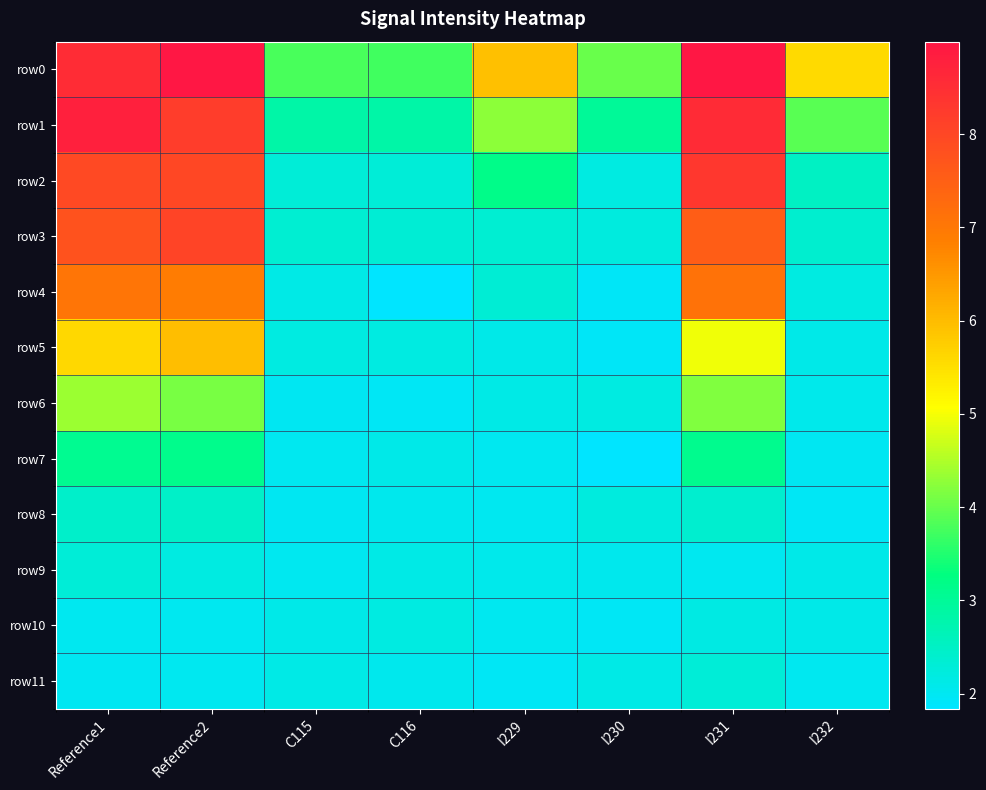

Reading left to right, what are all the values shown in this chart?

row0: Reference1=8.5	Reference2=9.0	C115=3.8	C116=3.7	I229=5.9	I230=4.0	I231=9.0	I232=5.6
row1: Reference1=8.8	Reference2=8.2	C115=2.8	C116=2.8	I229=4.3	I230=3.0	I231=8.6	I232=3.9
row2: Reference1=7.9	Reference2=8.0	C115=2.3	C116=2.3	I229=3.2	I230=2.2	I231=8.3	I232=2.5
row3: Reference1=7.8	Reference2=8.1	C115=2.4	C116=2.3	I229=2.4	I230=2.2	I231=7.5	I232=2.4
row4: Reference1=7.1	Reference2=6.9	C115=2.1	C116=1.9	I229=2.3	I230=1.9	I231=7.1	I232=2.2
row5: Reference1=5.6	Reference2=5.9	C115=2.2	C116=2.2	I229=2.1	I230=1.9	I231=5.0	I232=2.1
row6: Reference1=4.4	Reference2=4.1	C115=2.0	C116=2.0	I229=2.1	I230=2.2	I231=4.2	I232=2.1
row7: Reference1=3.1	Reference2=3.1	C115=2.0	C116=2.1	I229=2.0	I230=1.8	I231=3.1	I232=2.0
row8: Reference1=2.4	Reference2=2.5	C115=2.0	C116=2.0	I229=2.0	I230=2.2	I231=2.4	I232=2.0
row9: Reference1=2.3	Reference2=2.2	C115=2.0	C116=2.1	I229=2.1	I230=2.1	I231=2.0	I232=2.1
row10: Reference1=2.0	Reference2=2.0	C115=2.1	C116=2.2	I229=2.0	I230=2.0	I231=2.2	I232=2.1
row11: Reference1=2.0	Reference2=2.0	C115=2.1	C116=2.0	I229=2.0	I230=2.1	I231=2.3	I232=2.0